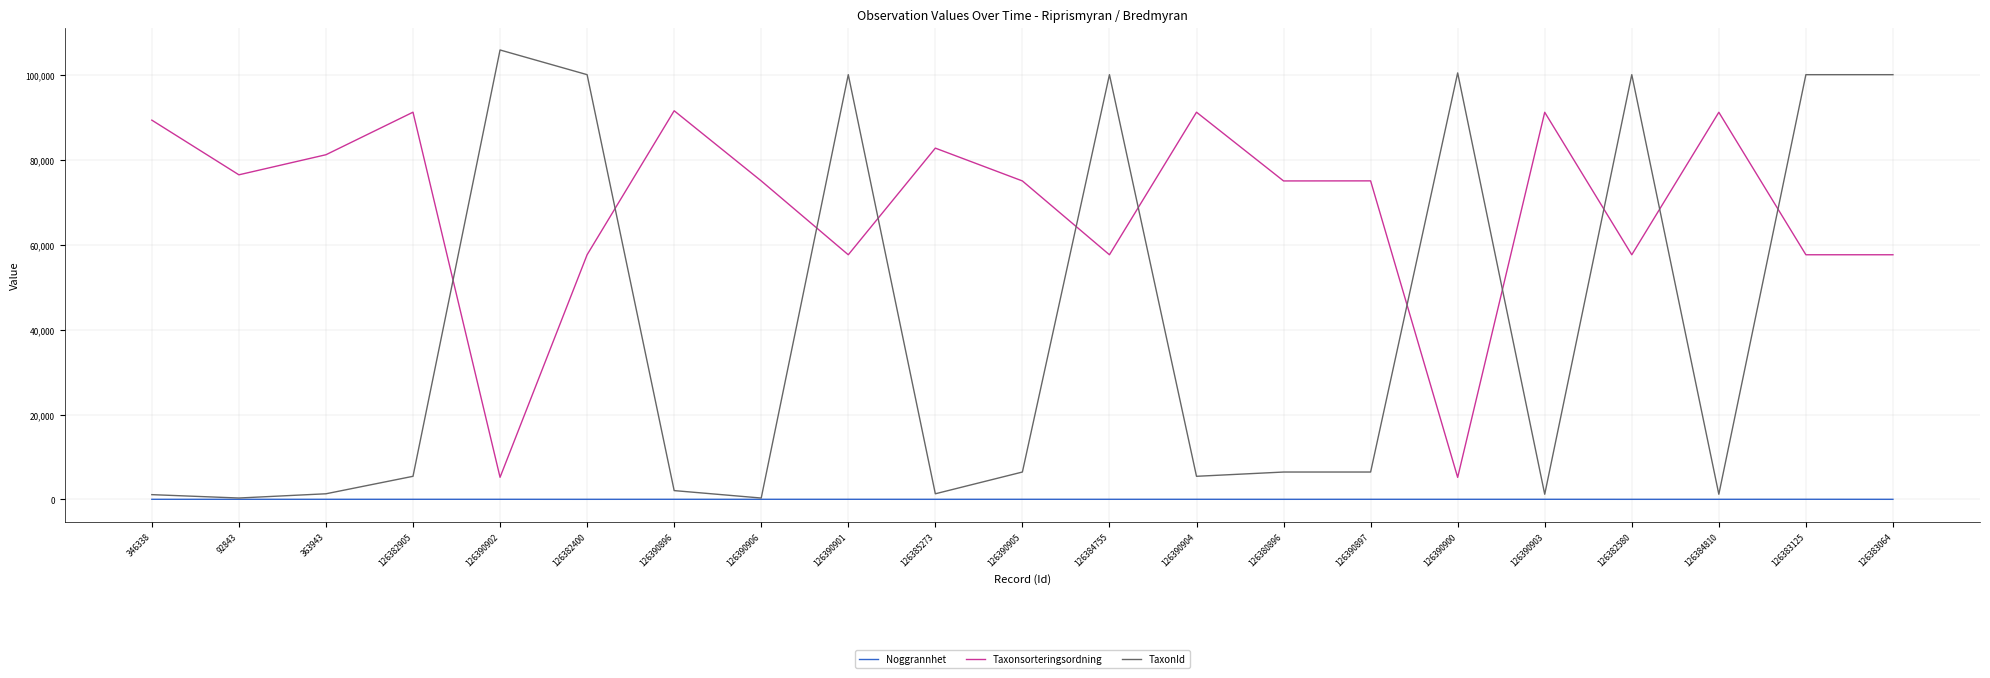

At which category does the chart reach its peak across all series?

126390902